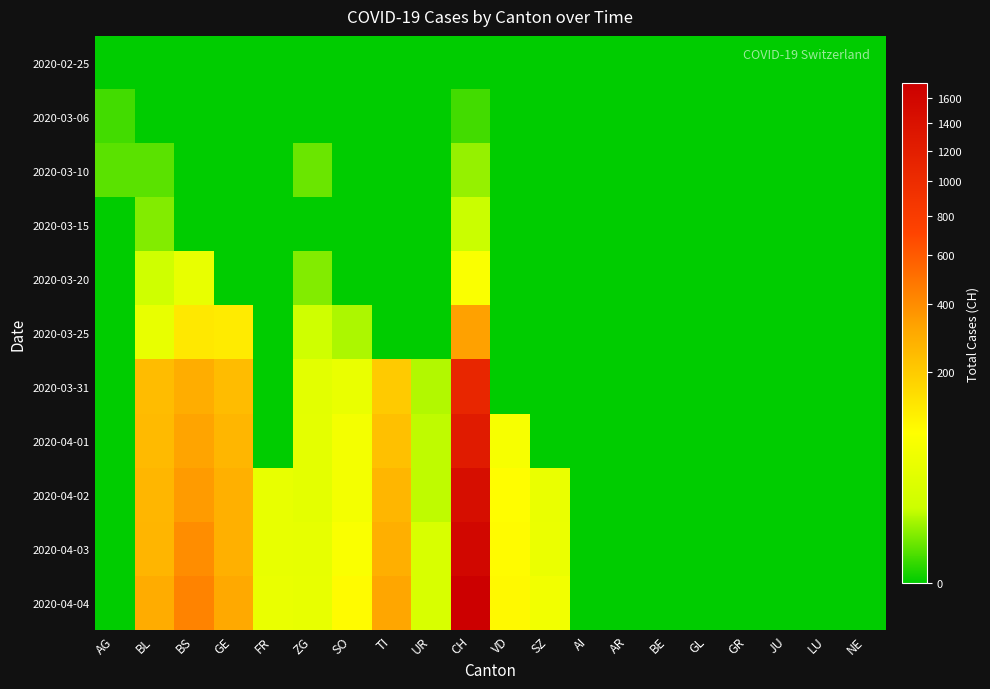

Reading right to left, transcribe all the data shown in this chart.

2020-02-25: NE=0	LU=0	JU=0	GR=0	GL=0	BE=0	AR=0	AI=0	SZ=0	VD=0	CH=0	UR=0	TI=0	SO=0	ZG=0	FR=0	GE=0	BS=0	BL=0	AG=0
2020-03-06: NE=0	LU=0	JU=0	GR=0	GL=0	BE=0	AR=0	AI=0	SZ=0	VD=0	CH=1	UR=0	TI=0	SO=0	ZG=0	FR=0	GE=0	BS=0	BL=0	AG=1
2020-03-10: NE=0	LU=0	JU=0	GR=0	GL=0	BE=0	AR=0	AI=0	SZ=0	VD=0	CH=7	UR=0	TI=0	SO=0	ZG=3	FR=0	GE=0	BS=0	BL=2	AG=2
2020-03-15: NE=0	LU=0	JU=0	GR=0	GL=0	BE=0	AR=0	AI=0	SZ=0	VD=0	CH=15	UR=0	TI=0	SO=0	ZG=0	FR=0	GE=0	BS=0	BL=5	AG=0
2020-03-20: NE=0	LU=0	JU=0	GR=0	GL=0	BE=0	AR=0	AI=0	SZ=0	VD=0	CH=76	UR=0	TI=0	SO=0	ZG=5	FR=0	GE=0	BS=46	BL=18	AG=0
2020-03-25: NE=0	LU=0	JU=0	GR=0	GL=0	BE=0	AR=0	AI=0	SZ=0	VD=0	CH=332	UR=0	TI=0	SO=10	ZG=18	FR=0	GE=122	BS=128	BL=46	AG=0
2020-03-31: NE=0	LU=0	JU=0	GR=0	GL=0	BE=0	AR=0	AI=0	SZ=0	VD=0	CH=1082	UR=11	TI=202	SO=48	ZG=39	FR=0	GE=241	BS=292	BL=242	AG=0
2020-04-01: NE=0	LU=0	JU=0	GR=0	GL=0	BE=0	AR=0	AI=0	SZ=0	VD=70	CH=1253	UR=13	TI=229	SO=65	ZG=40	FR=0	GE=260	BS=323	BL=249	AG=0
2020-04-02: NE=0	LU=0	JU=0	GR=0	GL=0	BE=0	AR=0	AI=0	SZ=49	VD=88	CH=1464	UR=13	TI=263	SO=65	ZG=41	FR=46	GE=283	BS=350	BL=262	AG=0
2020-04-03: NE=0	LU=0	JU=0	GR=0	GL=0	BE=0	AR=0	AI=0	SZ=50	VD=91	CH=1570	UR=26	TI=287	SO=75	ZG=44	FR=46	GE=284	BS=397	BL=266	AG=0
2020-04-04: NE=0	LU=0	JU=0	GR=0	GL=0	BE=0	AR=0	AI=0	SZ=62	VD=95	CH=1725	UR=26	TI=314	SO=92	ZG=46	FR=49	GE=305	BS=434	BL=298	AG=0